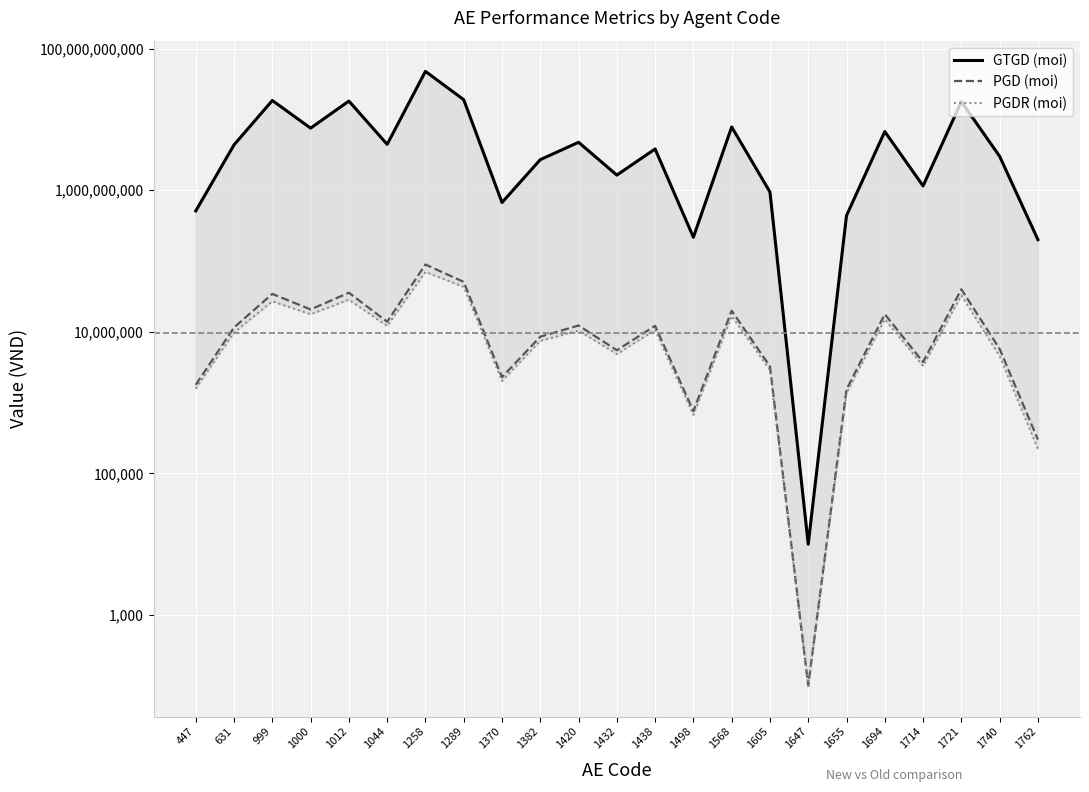

Rank the categories by GTGD (moi) value from highest to lowest.

1258, 1289, 999, 1012, 1721, 1568, 1000, 1694, 1420, 1044, 631, 1438, 1740, 1382, 1432, 1714, 1605, 1370, 447, 1655, 1498, 1762, 1647